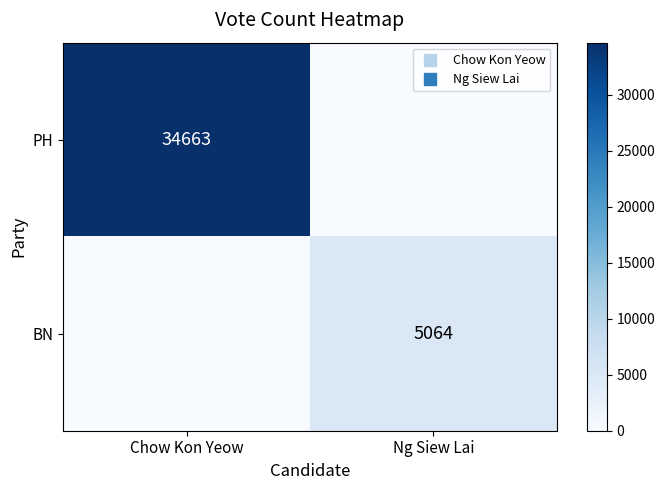

What is the total value across all series at Ng Siew Lai?

5064